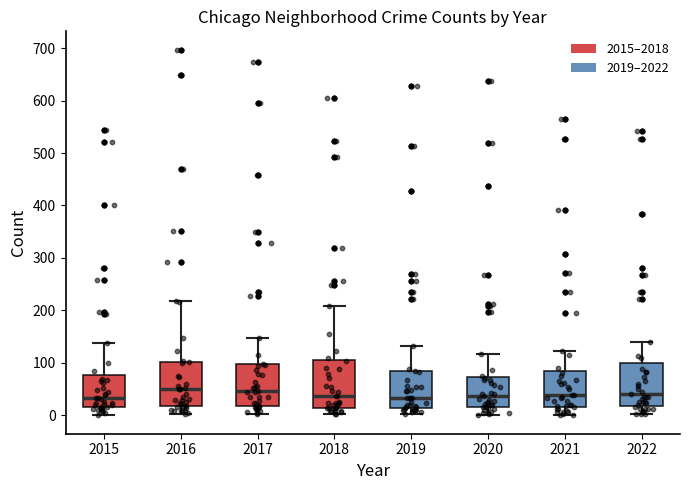

Reading left to right, transcribe this box plot: for each box, give where its median line is, the range the box spans, and where its two whiskers end, as read against the y-axis. The values are not printed on the chart, so give them approximately, as read against the axis.

2015: median 30, box 20 to 80, whiskers 0 to 140
2016: median 50, box 20 to 100, whiskers 0 to 220
2017: median 50, box 20 to 100, whiskers 0 to 150
2018: median 40, box 20 to 110, whiskers 0 to 210
2019: median 30, box 20 to 80, whiskers 0 to 130
2020: median 40, box 20 to 70, whiskers 0 to 120
2021: median 40, box 20 to 90, whiskers 0 to 120
2022: median 40, box 20 to 100, whiskers 0 to 140